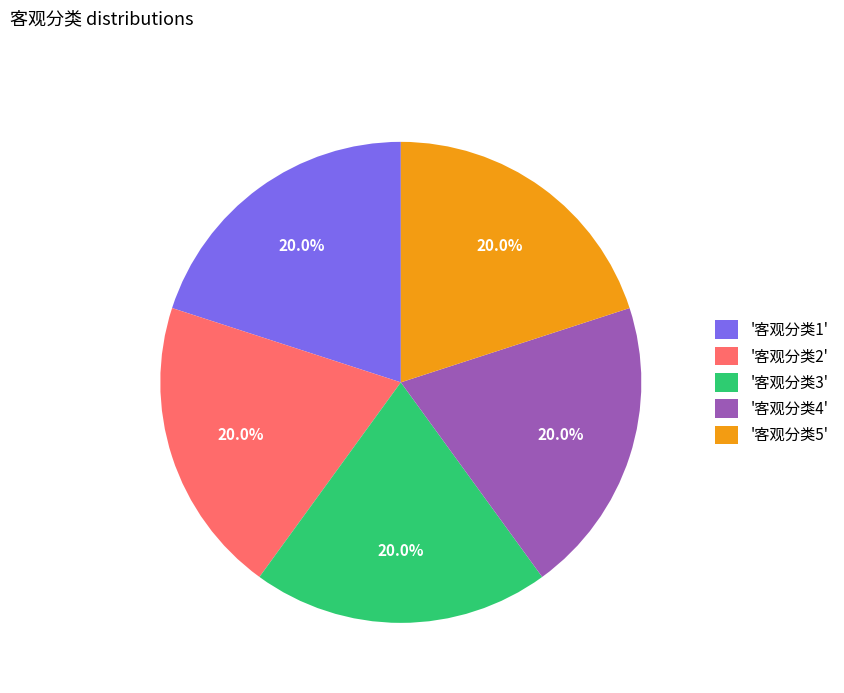

What is the total percentage of '客观分类2' and '客观分类5'?

40.0%